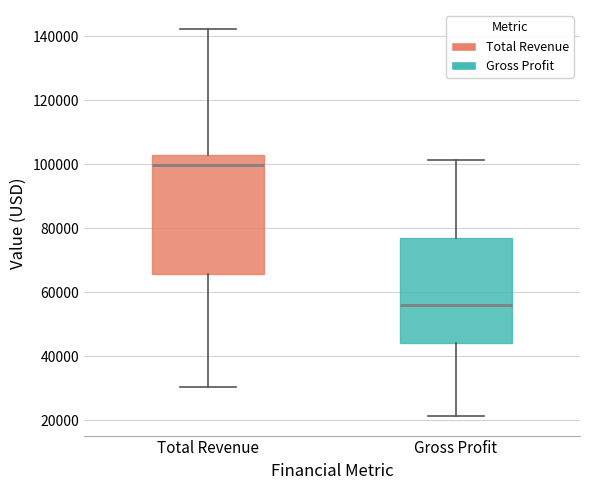

Which box is the tallest, from its lower edge to its upper edge?

Total Revenue